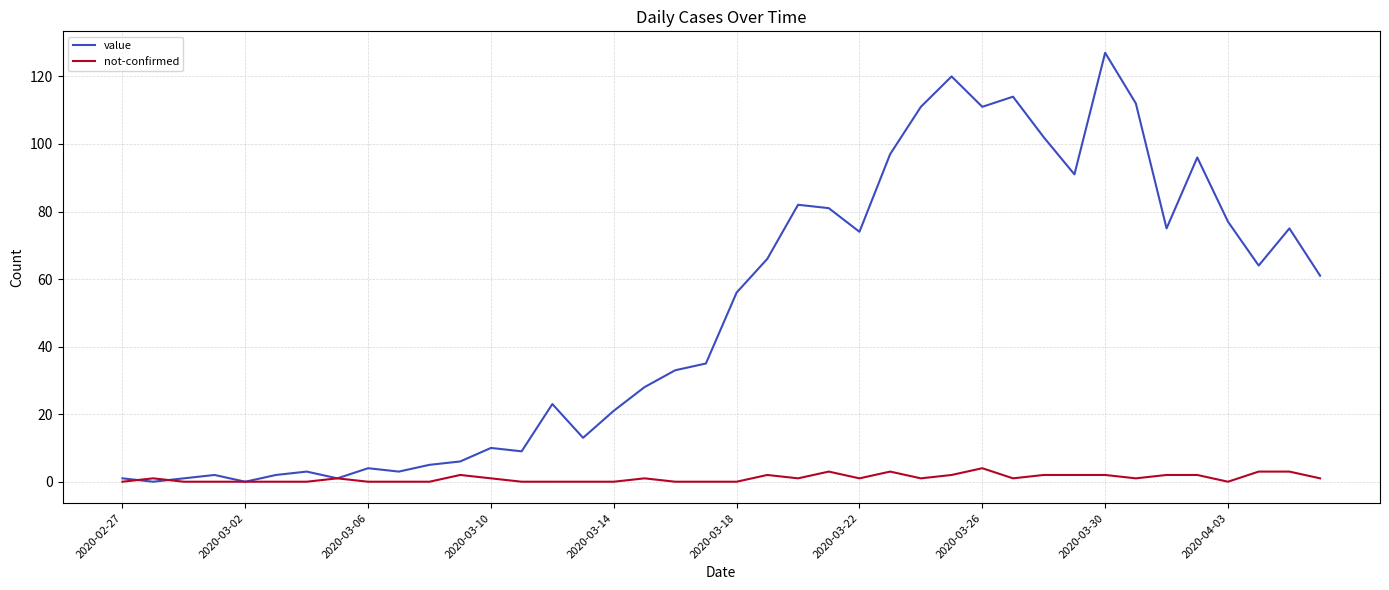

What is the maximum value for not-confirmed?

4